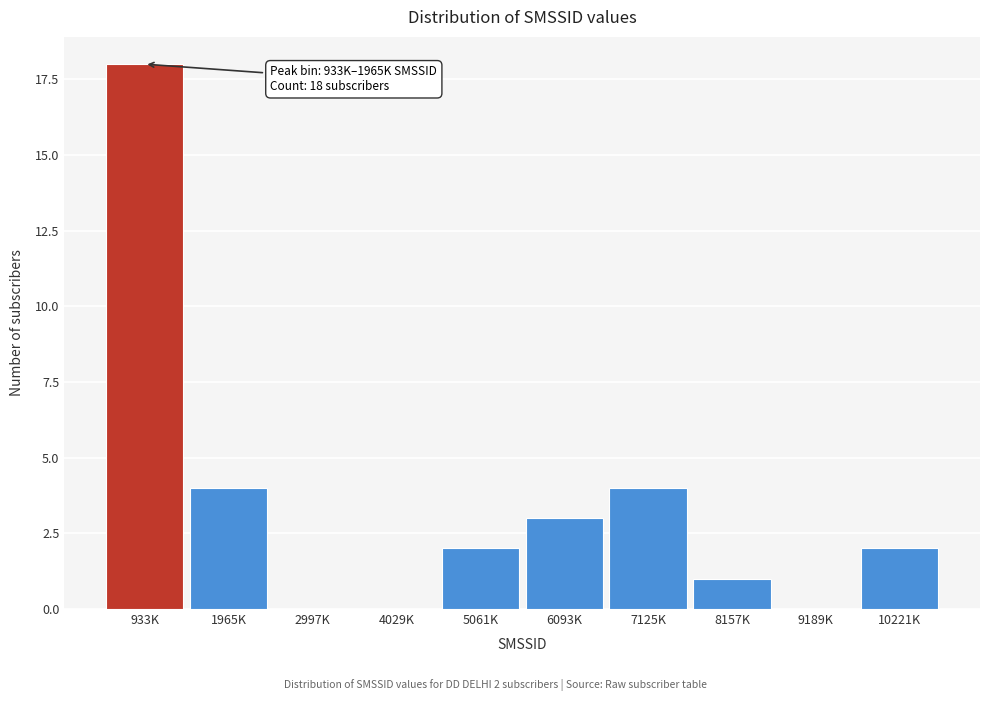

Reading right to left, extract all data points from this chart.

10221K=2	9189K=0	8157K=1	7125K=4	6093K=3	5061K=2	4029K=0	2997K=0	1965K=4	933K=18